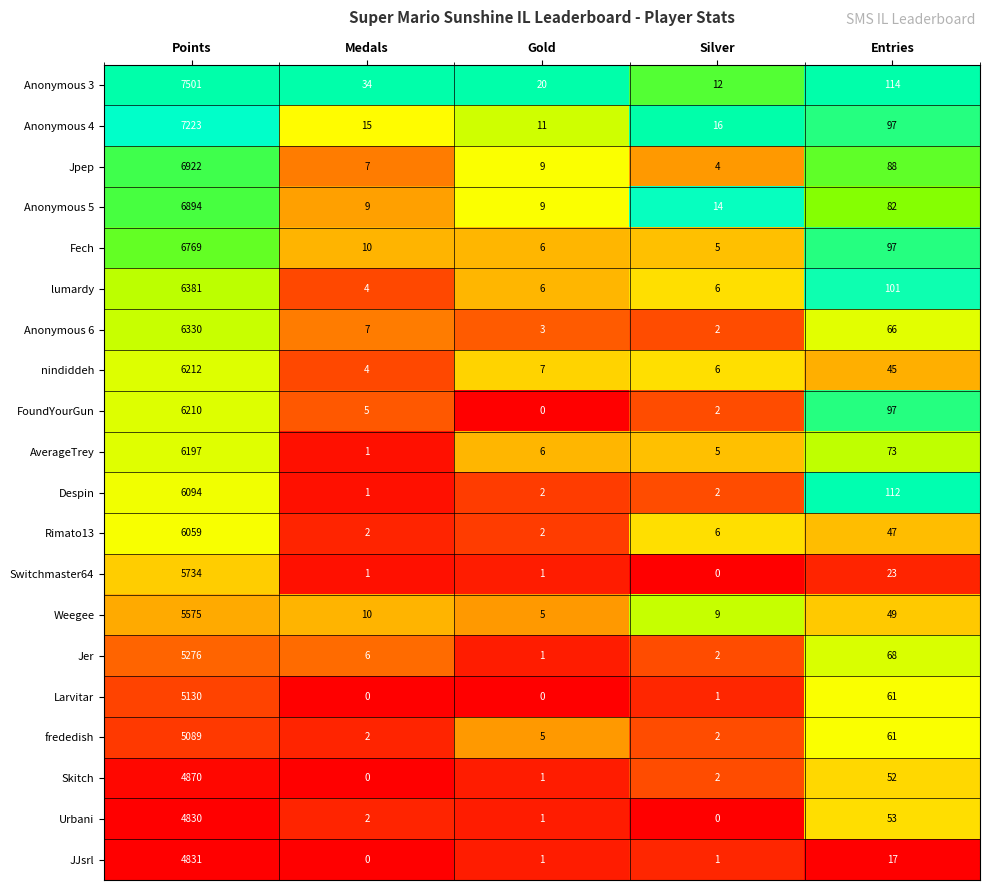

List the series in order of their peak value, lowest first.

Urbani, JJsrl, Skitch, frededish, Larvitar, Jer, Weegee, Switchmaster64, Rimato13, Despin, AverageTrey, FoundYourGun, nindiddeh, Anonymous 6, lumardy, Fech, Anonymous 5, Jpep, Anonymous 4, Anonymous 3